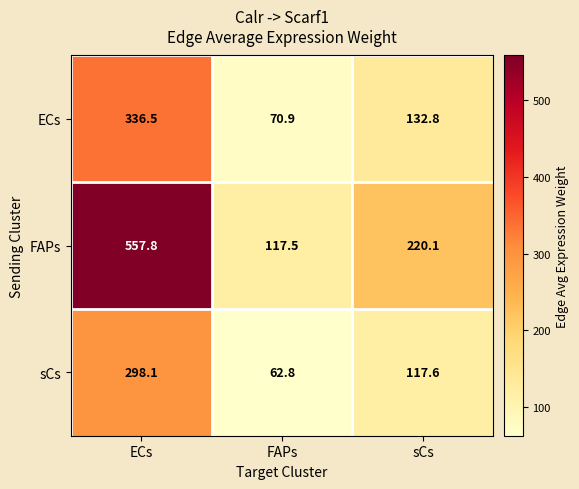

Rank the series at sCs from highest to lowest value.

FAPs, ECs, sCs